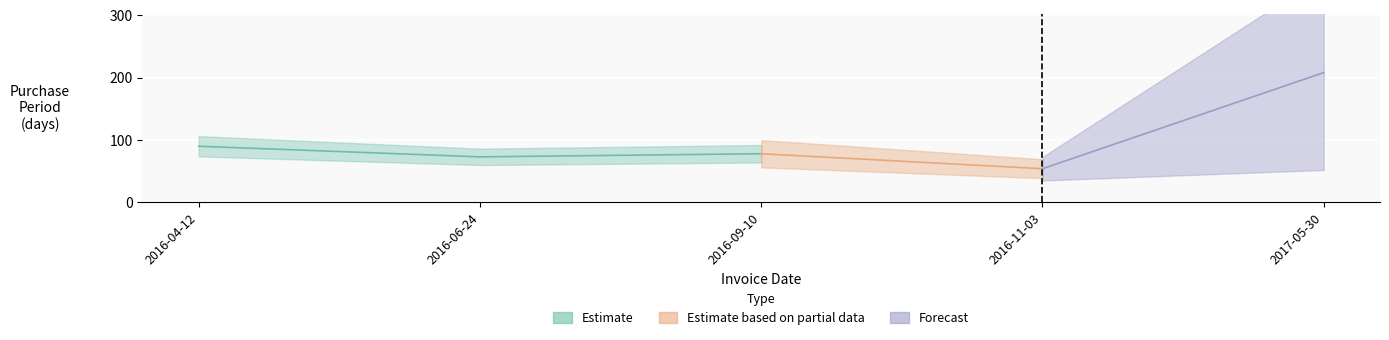

Which label corresponds to the largest value in the chart?

2017-05-30